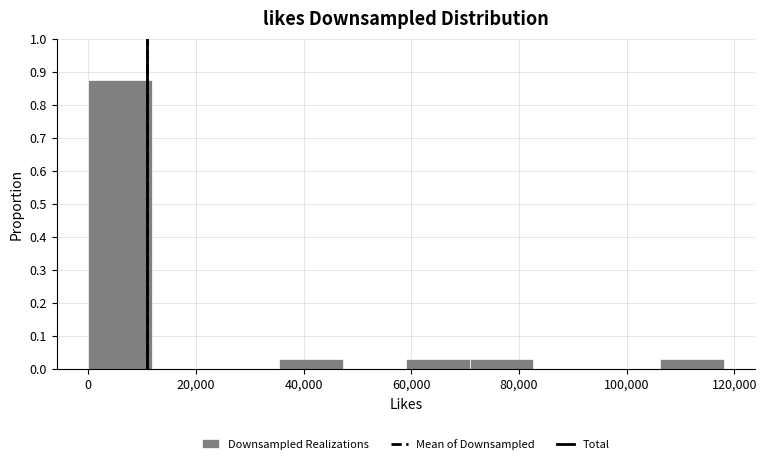

Reading left to right, list every bar in this chart as the range it spans on the x-axis followed by its height. Neither the bar edges nor the heights are printed on the chart, so give them approximately, as read against the axes.

0 to 12000: 0.88
12000 to 24000: 0
24000 to 36000: 0
36000 to 48000: 0.03
48000 to 60000: 0
60000 to 70000: 0.03
70000 to 82000: 0.03
82000 to 94000: 0
94000 to 106000: 0
106000 to 118000: 0.03